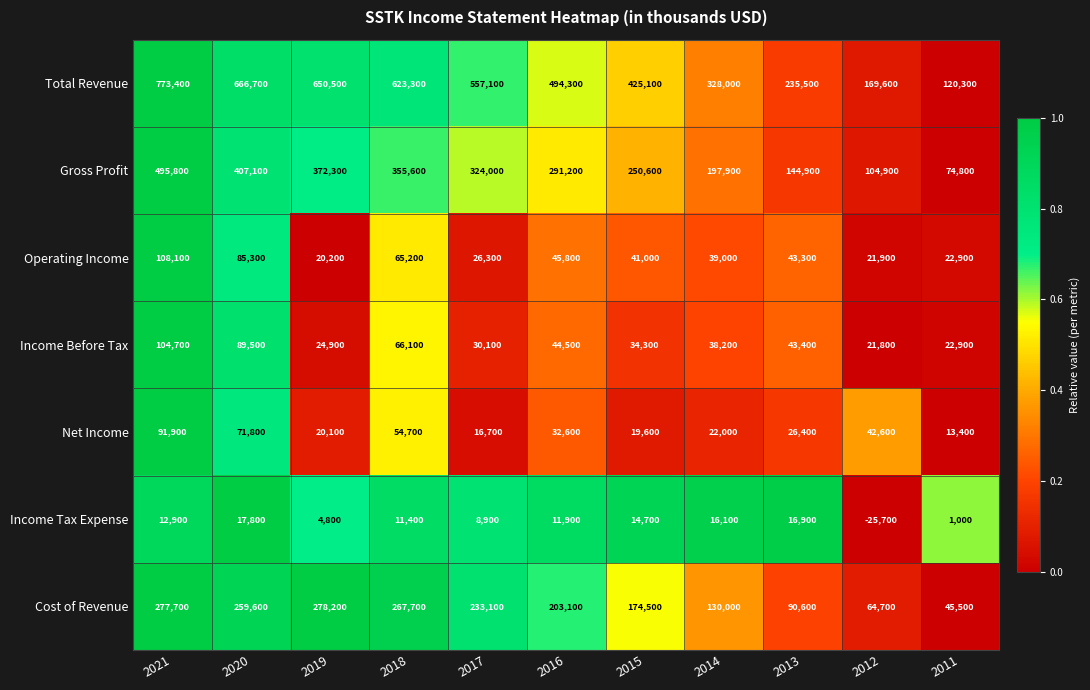

The Cost of Revenue series shows 267700 at 2018. True or false?

True